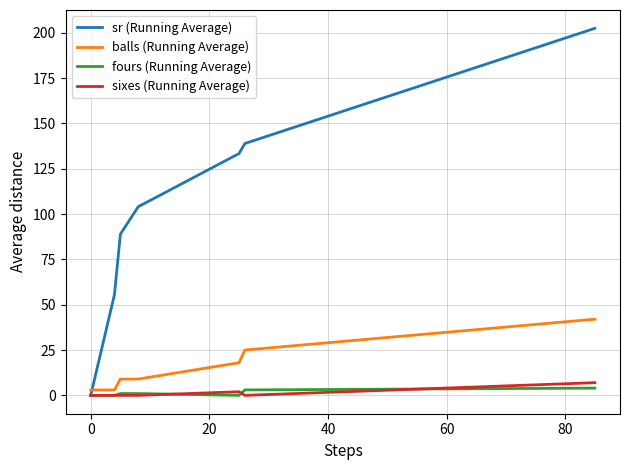

Which series has the largest total across all categories?

sr (Running Average)